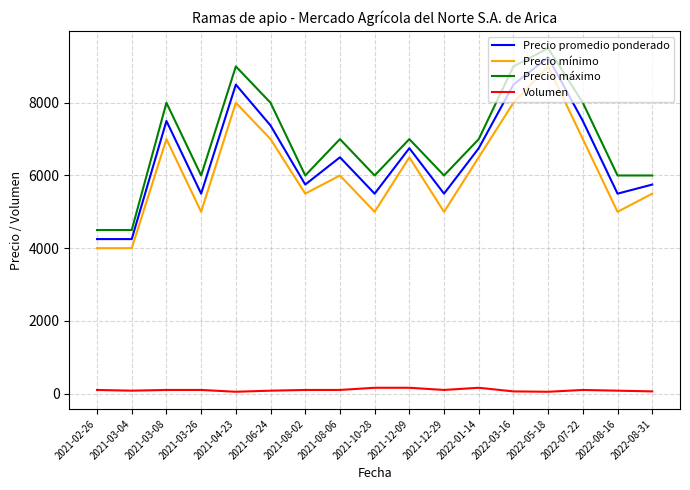

At how many categories does at least one series exceed 4648?

15